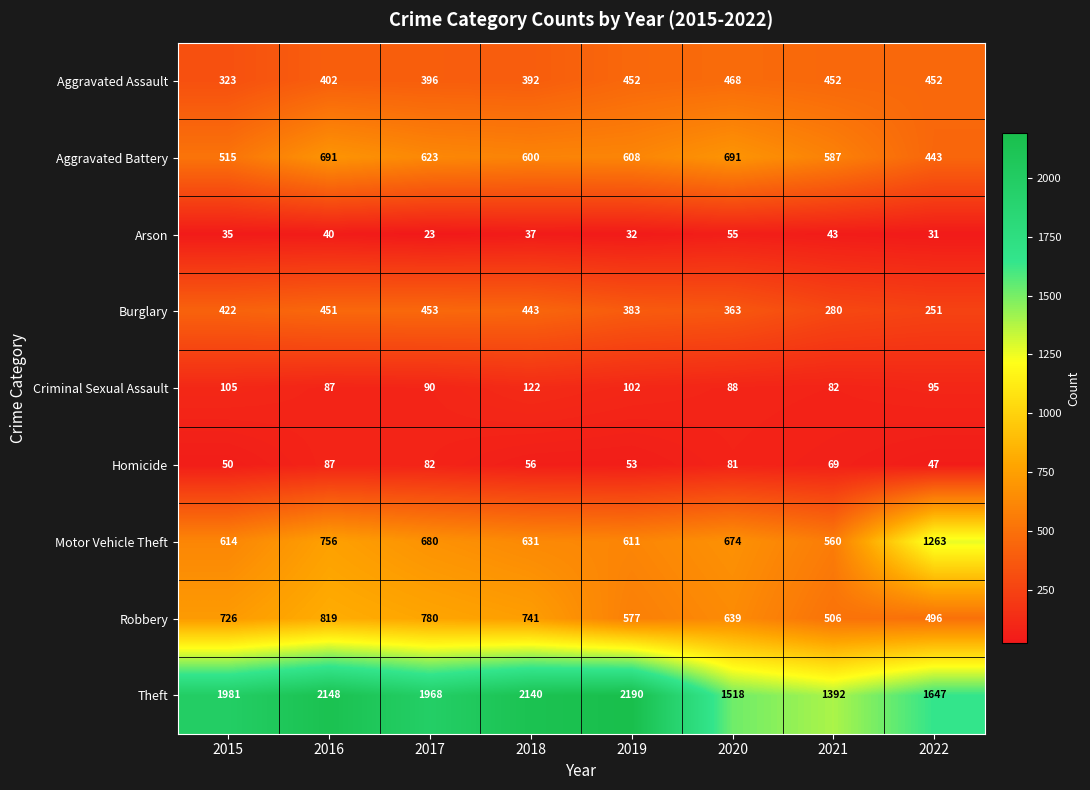

At which category is the sum across all series the highest?

2016